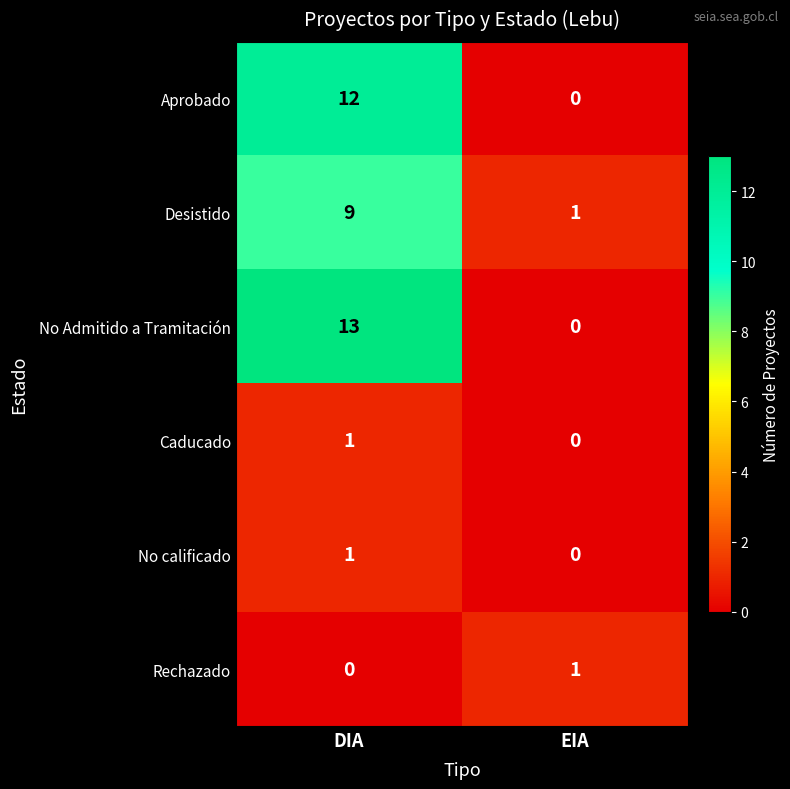

Rank the categories by Caducado value from highest to lowest.

DIA, EIA